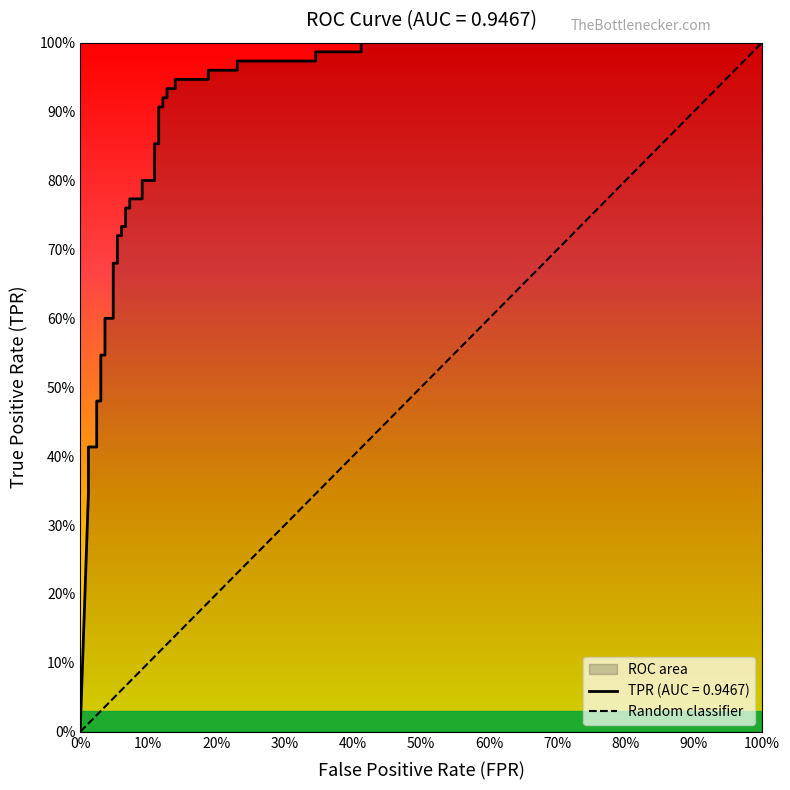

List the labels in order of value, largest first.

100%, 0%